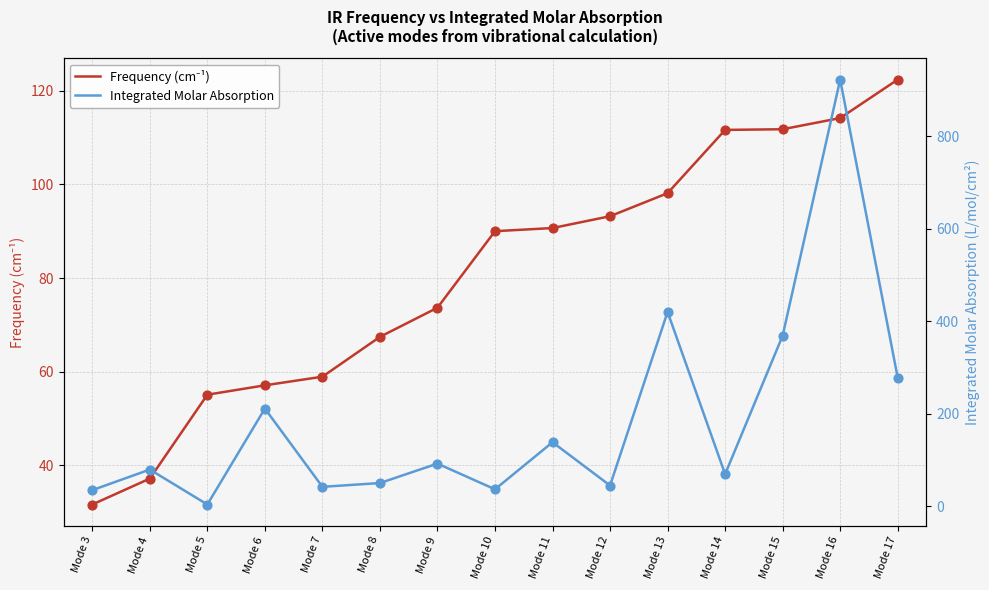

At which category is the sum across all series the highest?

Mode 16